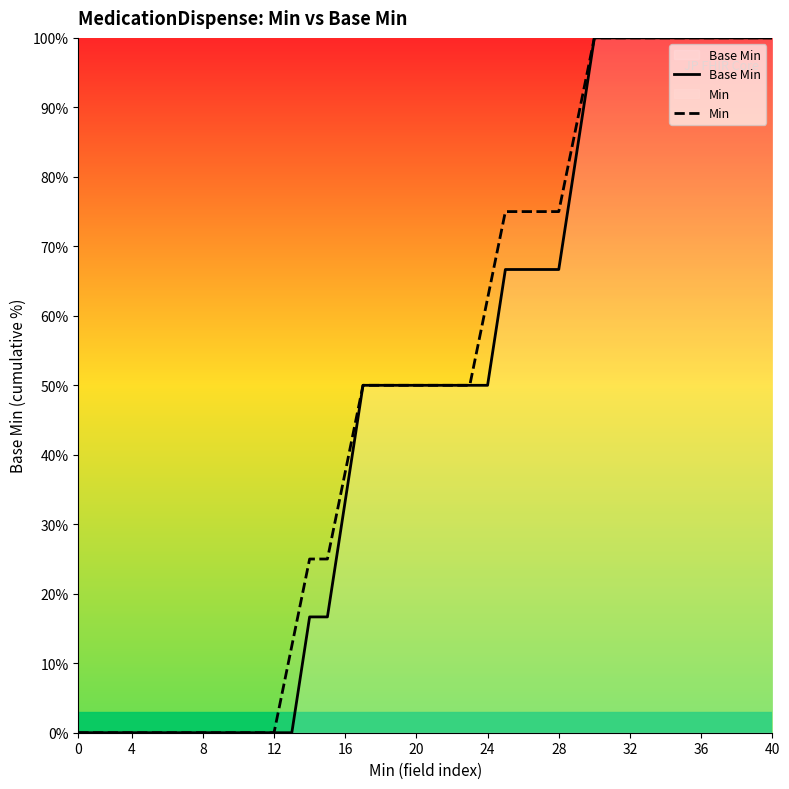

The Base Min series shows 176.3 at 32. True or false?

False